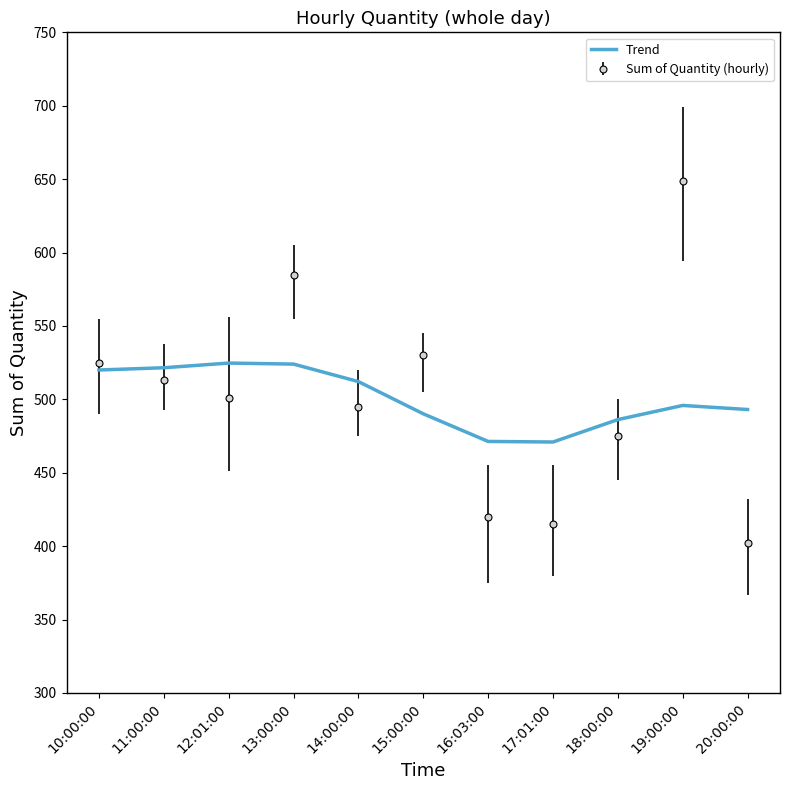

What is the approximate value of Sum of Quantity (hourly) at 10:00:00?

525.0